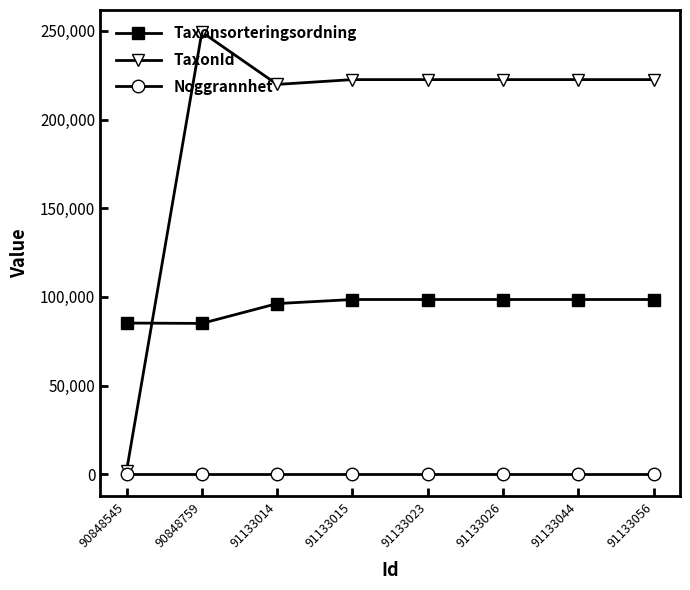

After their last crossing, which series has the higher values: Taxonsorteringsordning or TaxonId?

TaxonId